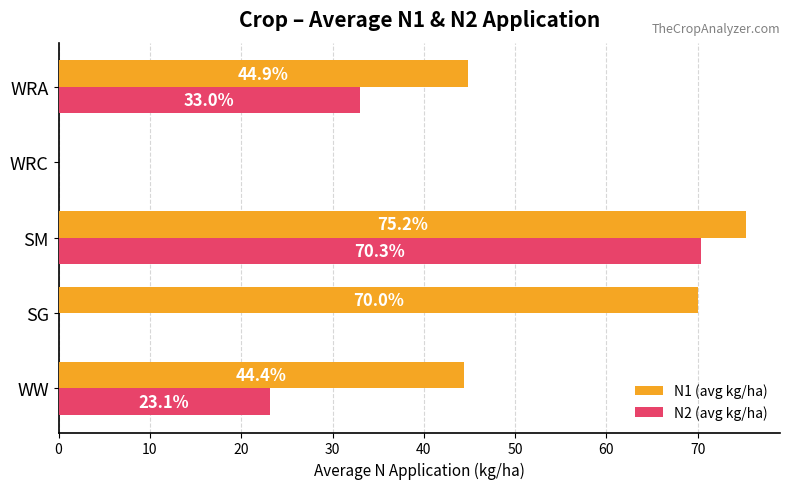

Which series has the largest total across all categories?

N1 (avg kg/ha)